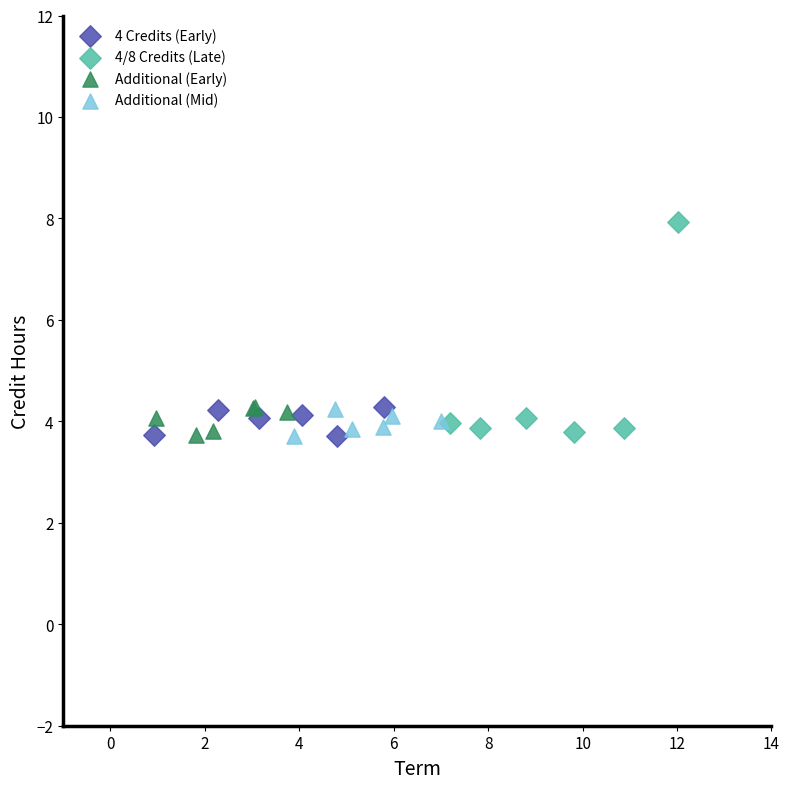

Which series contains the highest Y value?

4/8 Credits (Late)